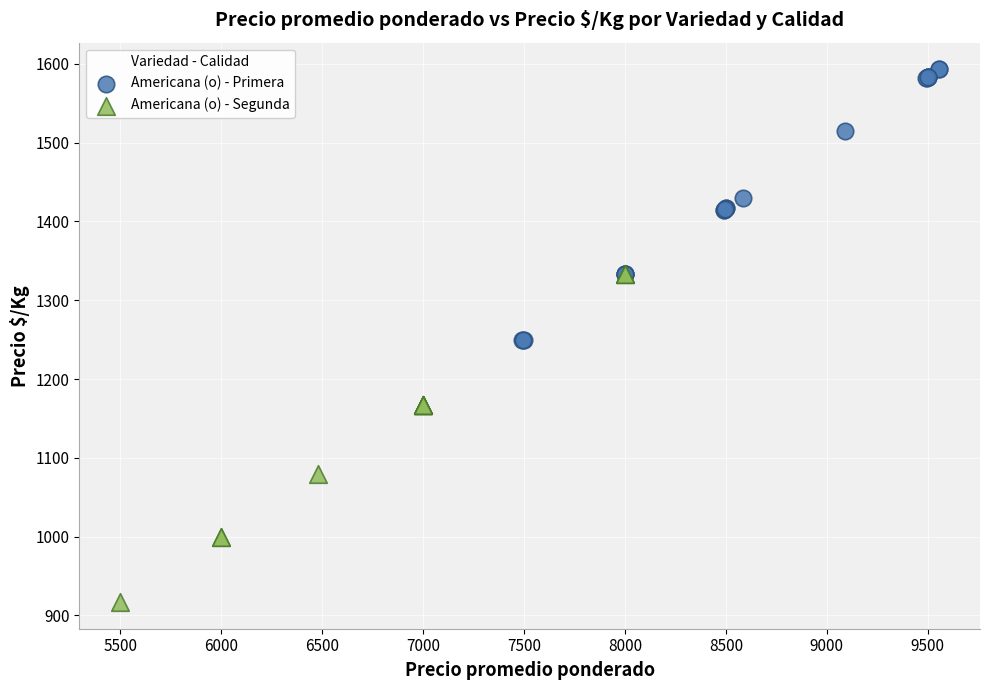

Which series reaches the minimum Y coordinate?

Americana (o) - Segunda